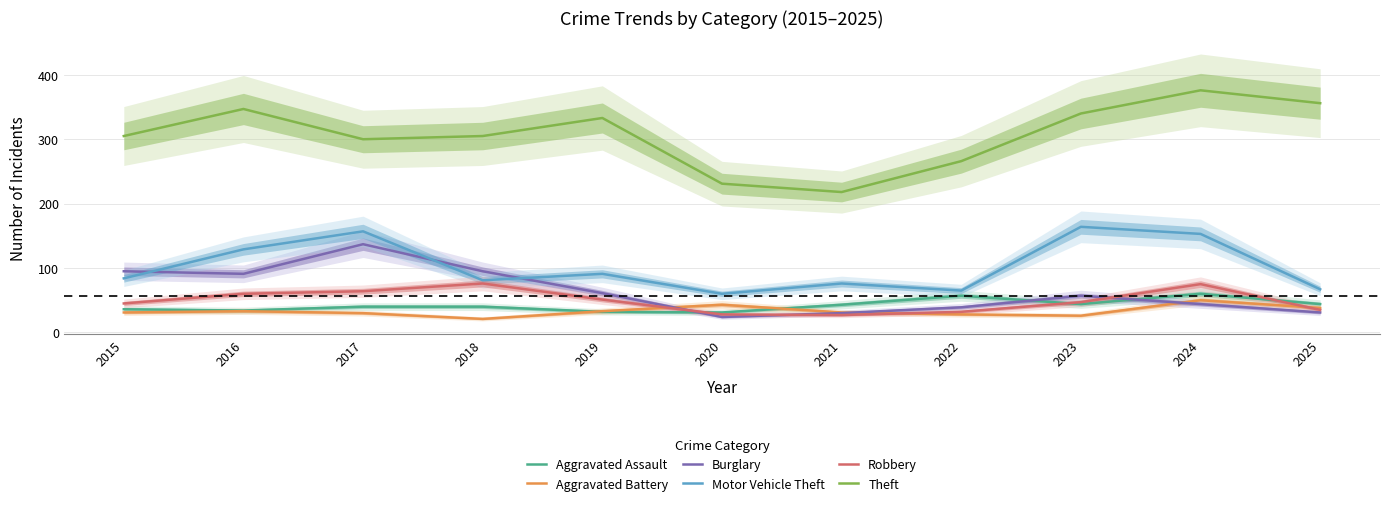

True or false: Robbery and Aggravated Battery cross at least once.

True